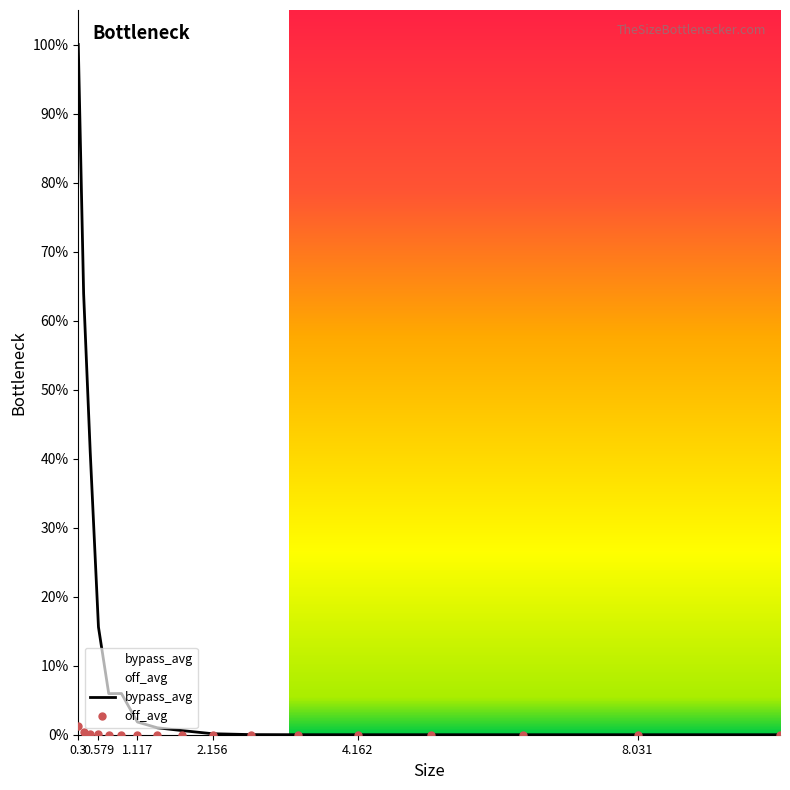

Which has a higher value, 0.579 or 2.685?

0.579